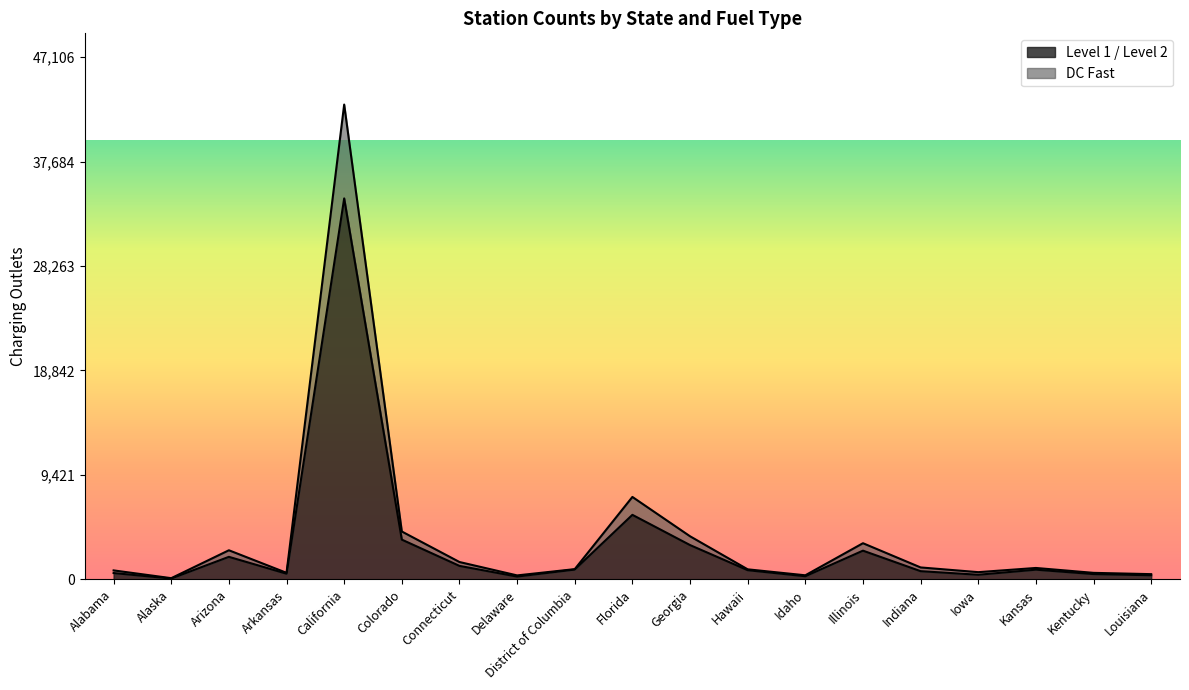

At which category is the sum across all series the highest?

California